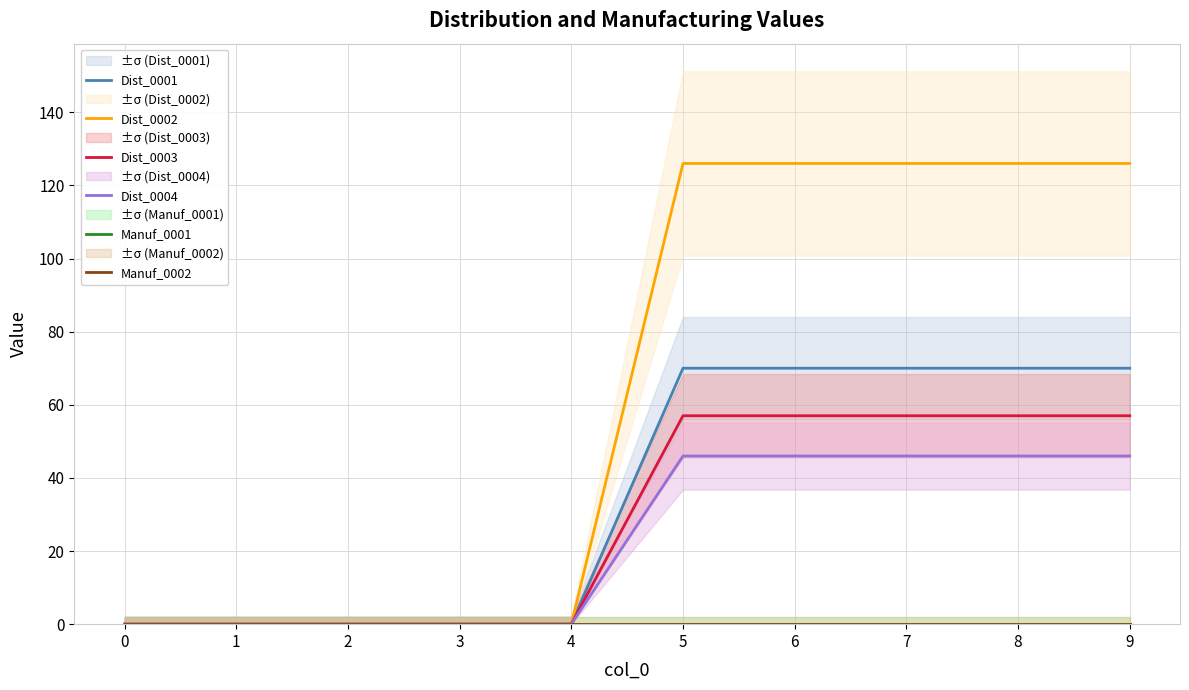

Reading left to right, what are all the values shown in this chart?

Dist_0001: 0=0	1=0	2=0	3=0	4=0	5=70	6=70	7=70	8=70	9=70
Dist_0002: 0=0	1=0	2=0	3=0	4=0	5=126	6=126	7=126	8=126	9=126
Dist_0003: 0=0	1=0	2=0	3=0	4=0	5=57	6=57	7=57	8=57	9=57
Dist_0004: 0=0	1=0	2=0	3=0	4=0	5=46	6=46	7=46	8=46	9=46
Manuf_0001: 0=0	1=0	2=0	3=0	4=0	5=0	6=0	7=0	8=0	9=0
Manuf_0002: 0=0	1=0	2=0	3=0	4=0	5=0	6=0	7=0	8=0	9=0